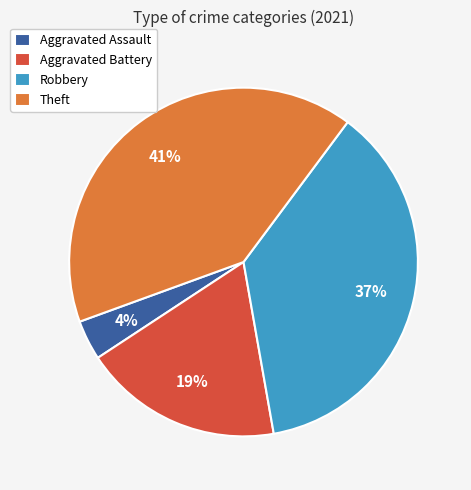

How many slices are in this pie chart?

4